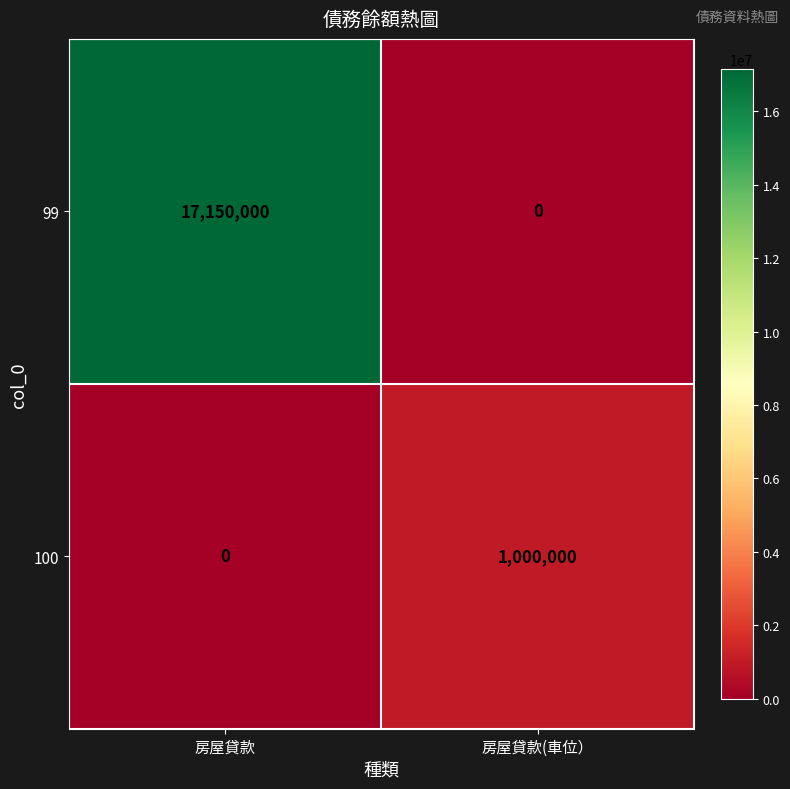

Which series has the largest total across all categories?

99